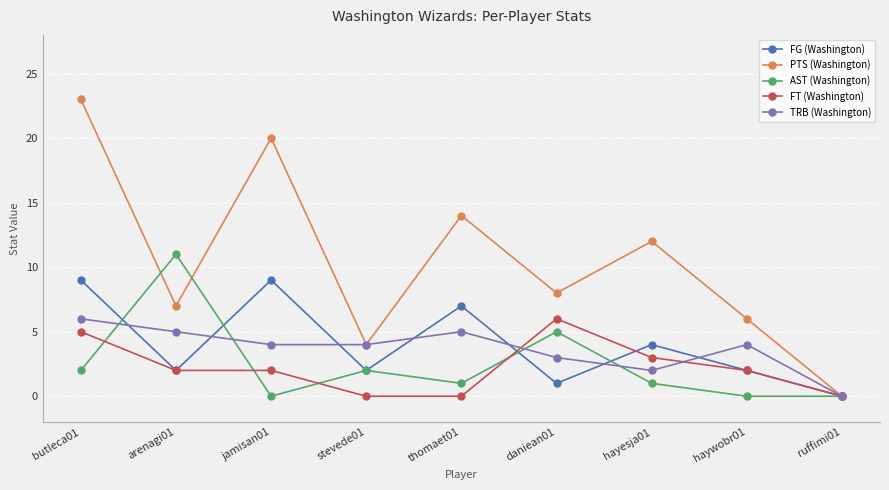

The value of FG (Washington) at haywobr01 is 2. True or false?

True